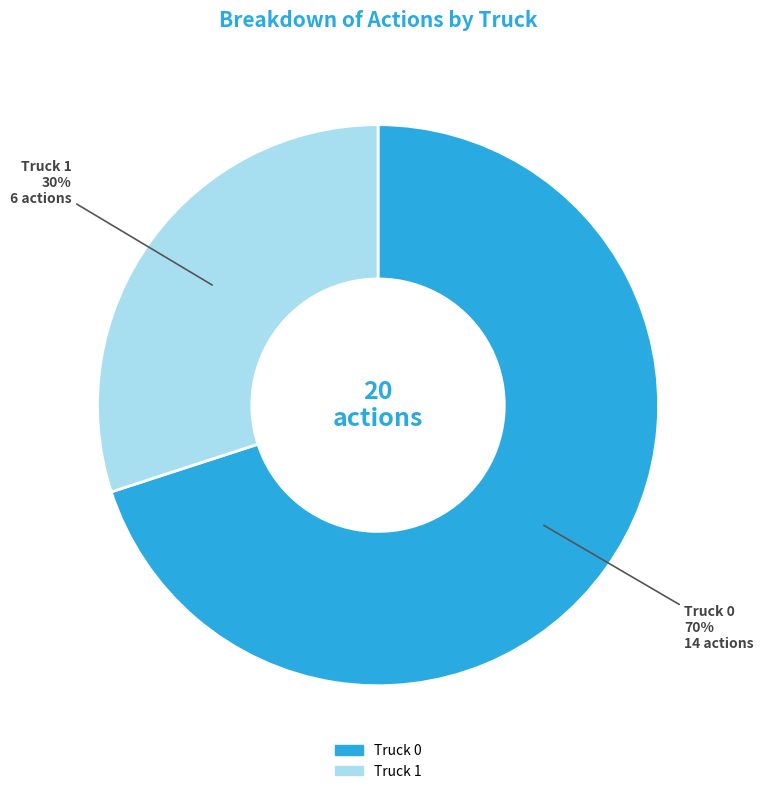

Is the sum of Truck 0 and Truck 1 greater than half?

Yes